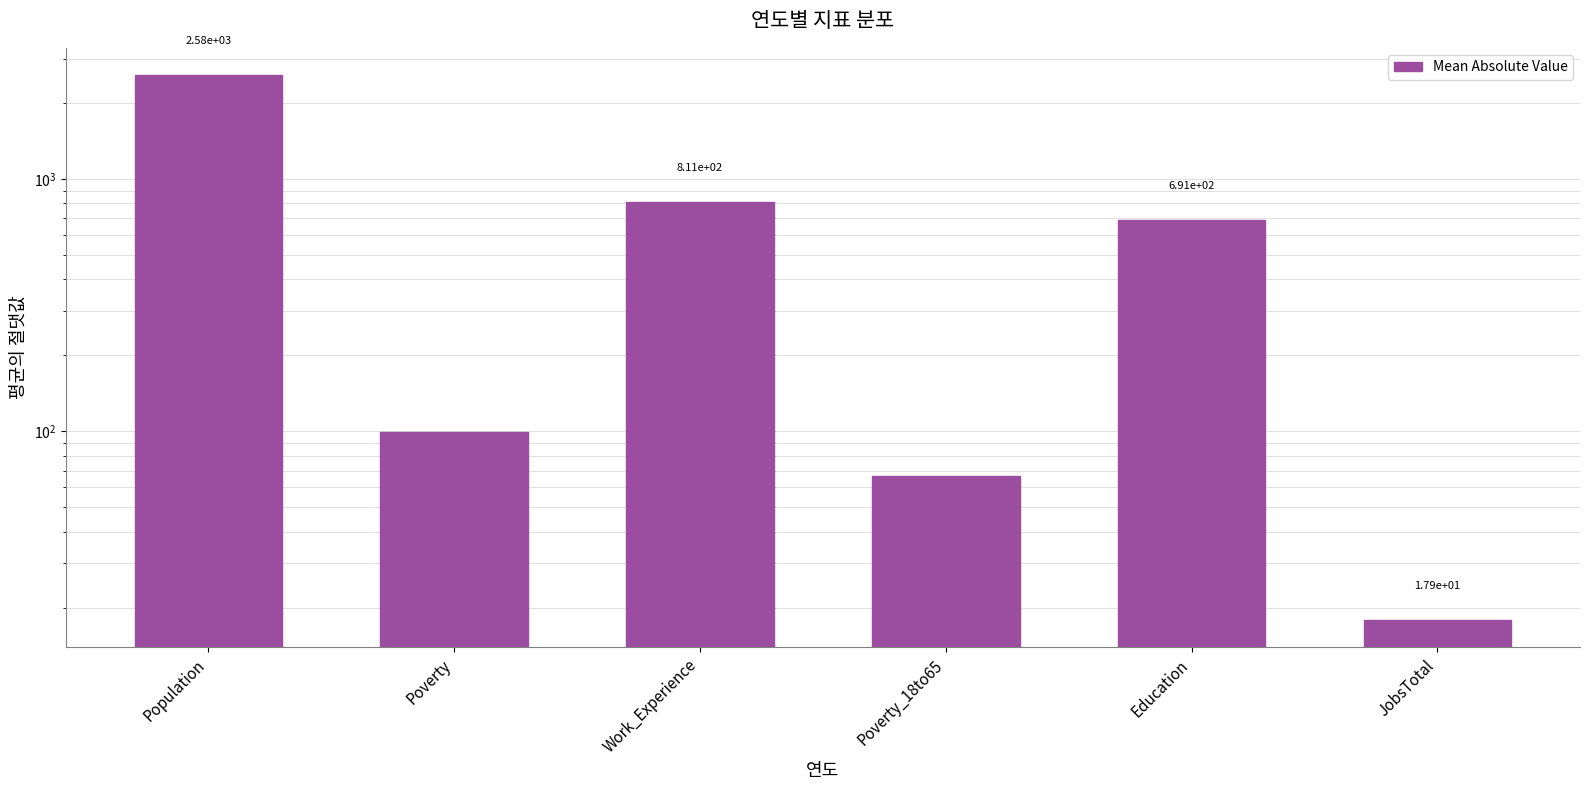

Reading left to right, what are all the values shown in this chart?

Population=2580.0	Poverty=99.5	Work_Experience=810.8	Poverty_18to65=66.3	Education=691.0	JobsTotal=17.9